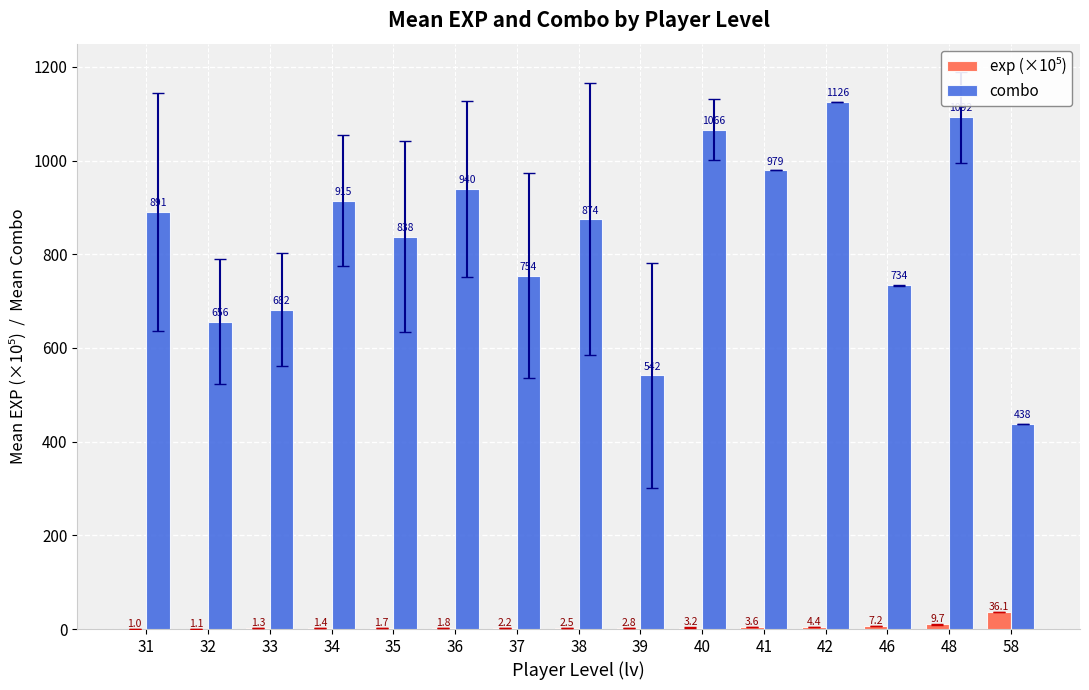

Are the bars horizontal?

No